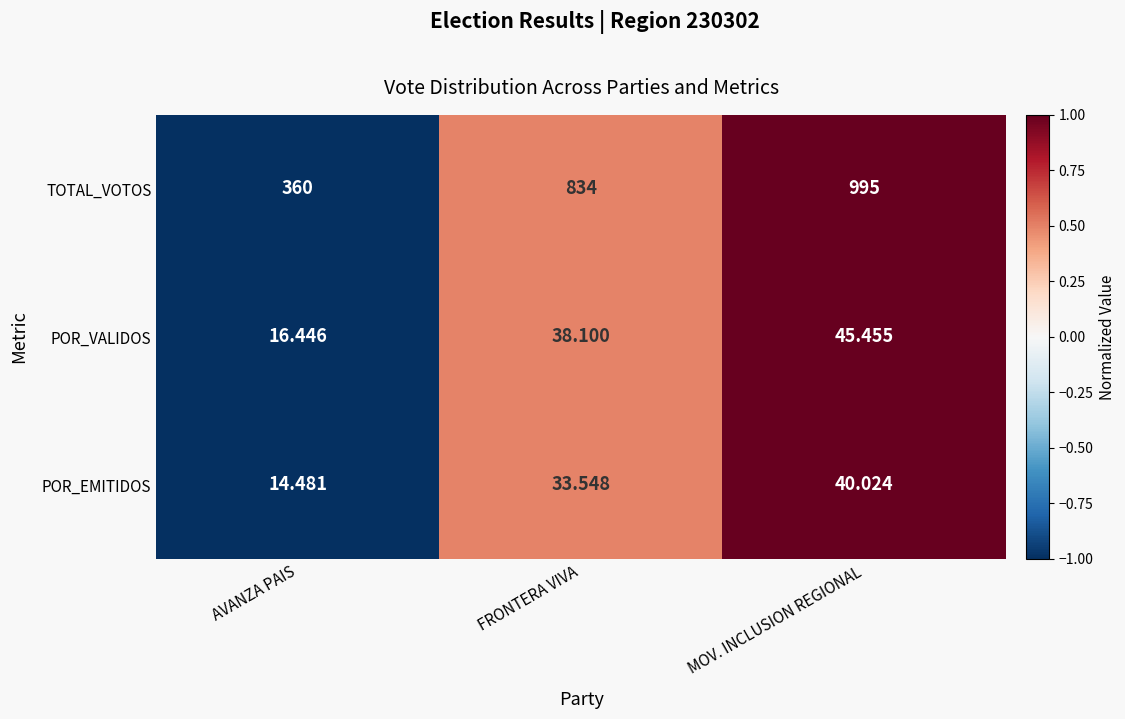

Rank the series at AVANZA PAIS from lowest to highest value.

POR_EMITIDOS, POR_VALIDOS, TOTAL_VOTOS